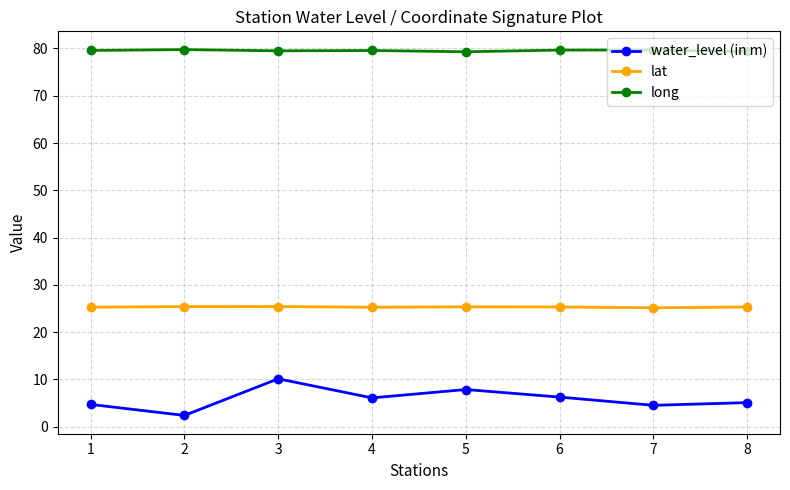

At which category is the sum across all series the highest?

3